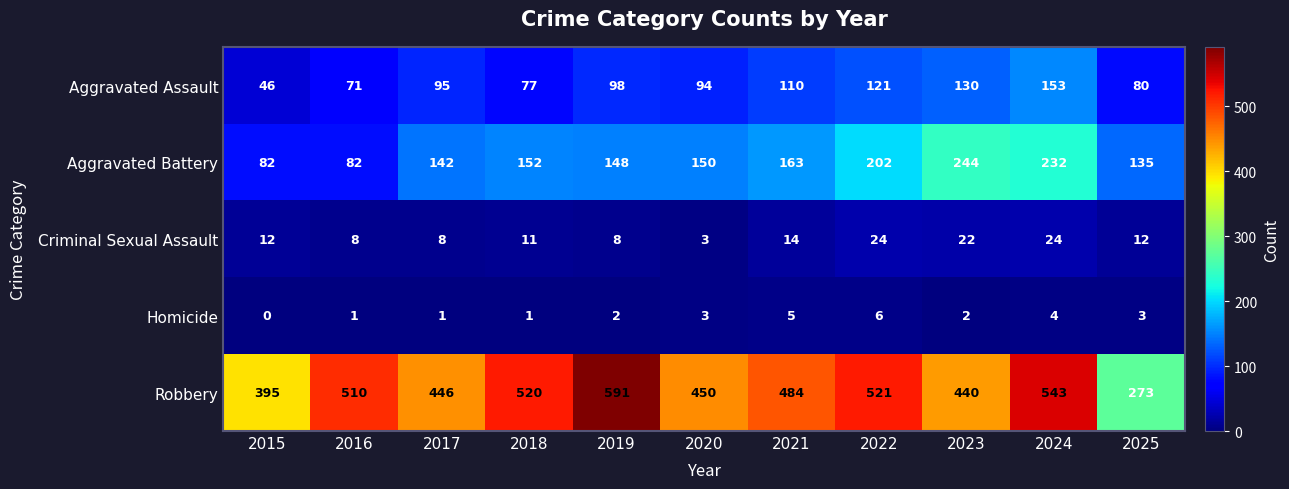

At how many categories does at least one series exceed 488?

5